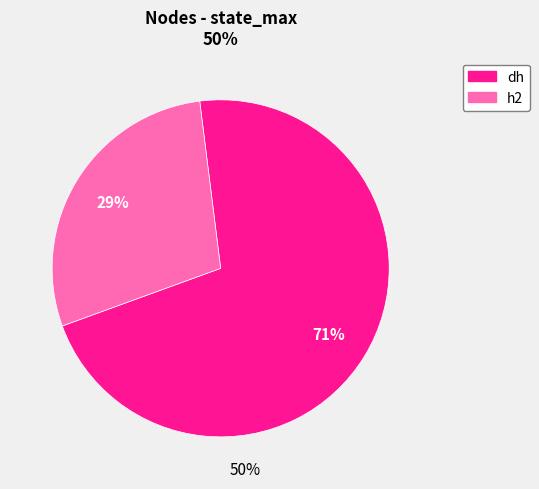

How many slices are in this pie chart?

2